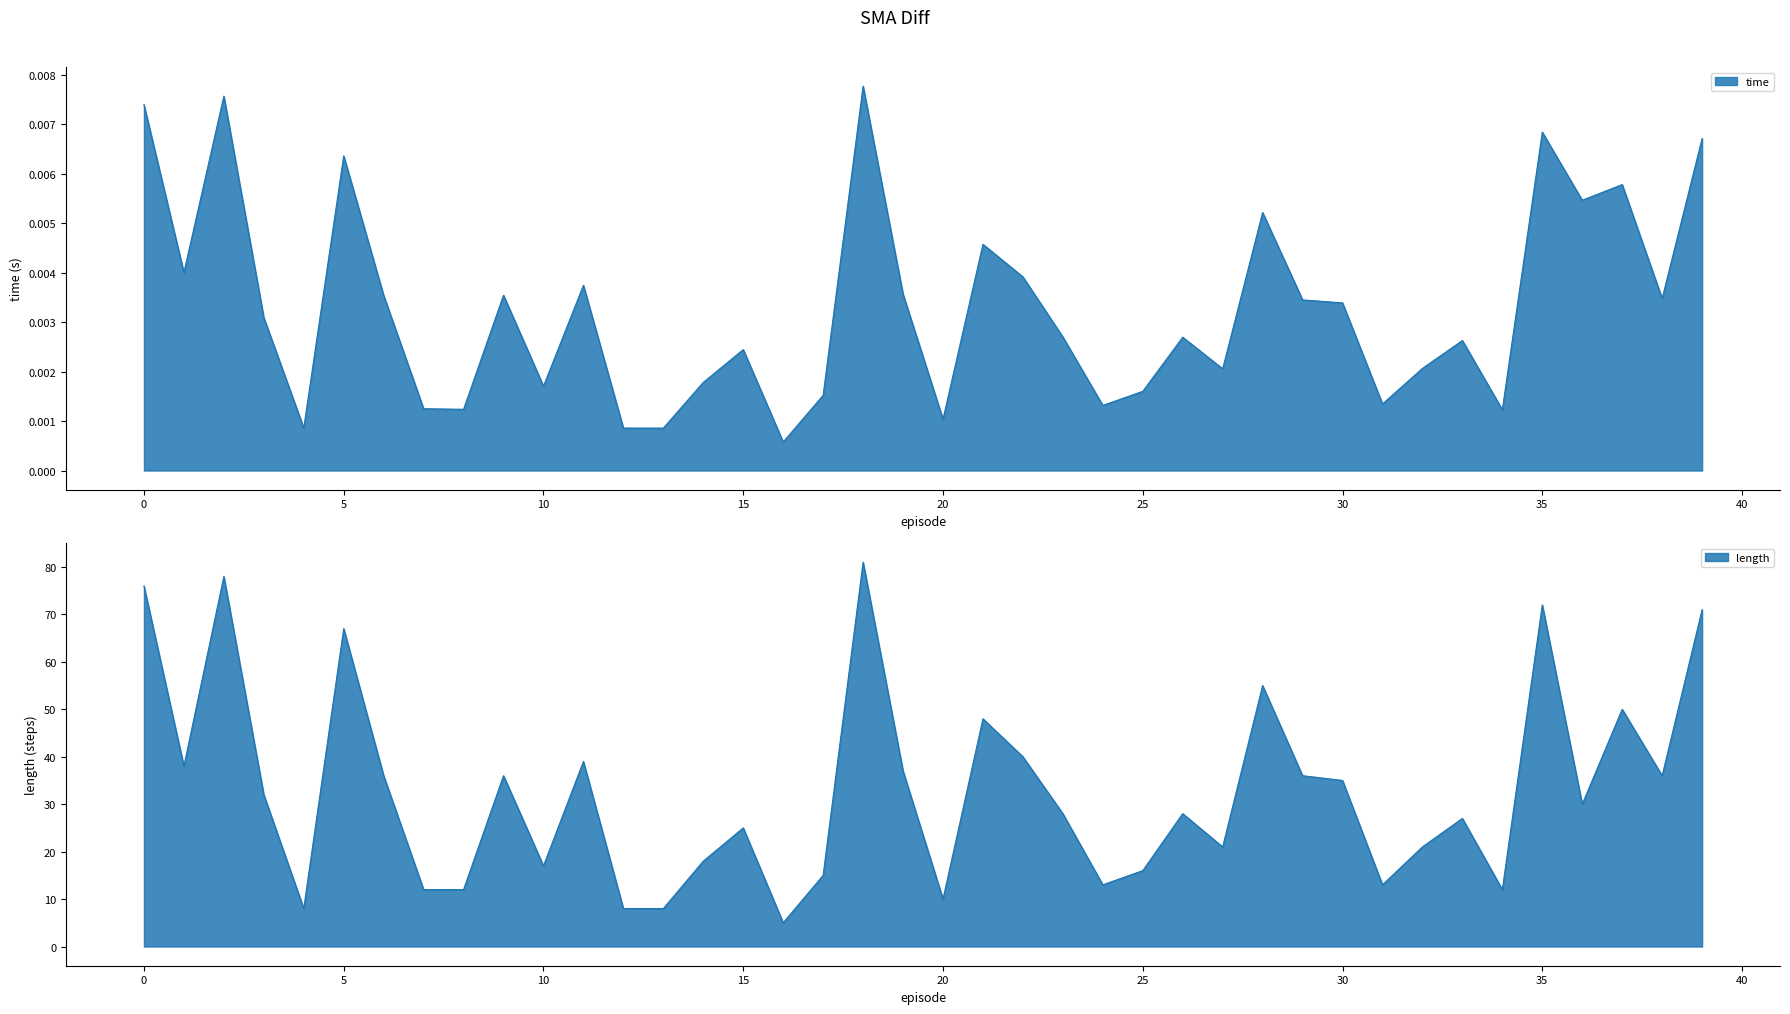

Which category has the highest value across all series?

18